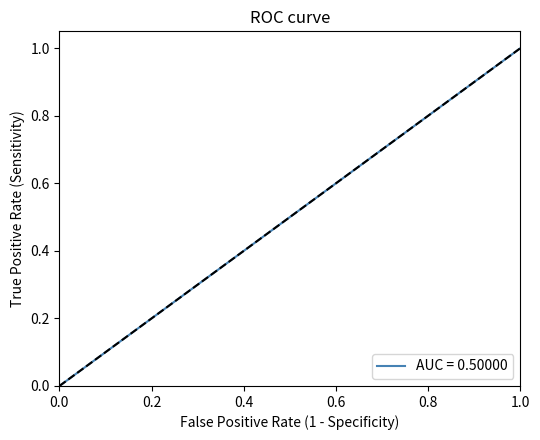

How many positive values are there?

4